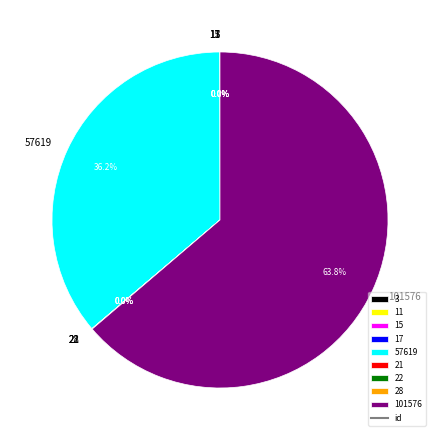

Is there any slice that represents more than half of the pie?

Yes